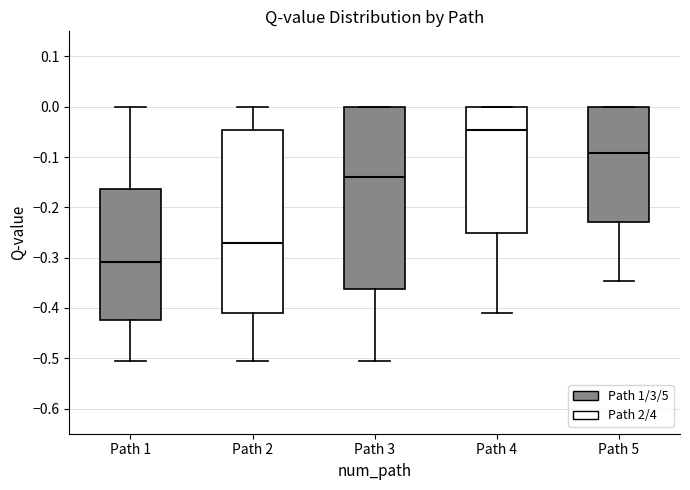

Which box's median line is the lowest?

Path 1